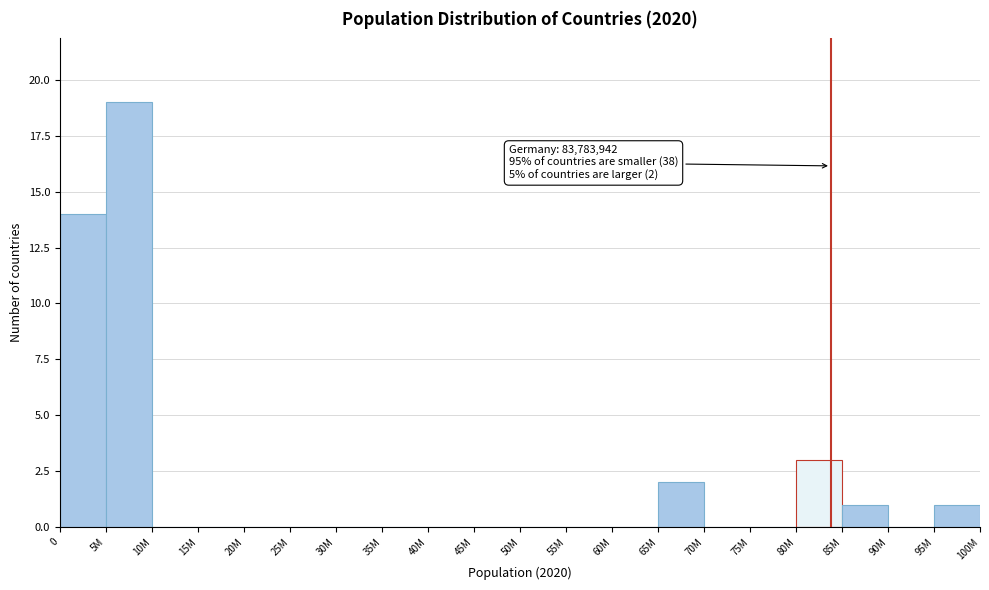

Reading right to left, what are all the values shown in this chart?

95M=1	90M=0	85M=1	80M=3	75M=0	70M=0	65M=2	60M=0	55M=0	50M=0	45M=0	40M=0	35M=0	30M=0	25M=0	20M=0	15M=0	10M=0	5M=19	0=14